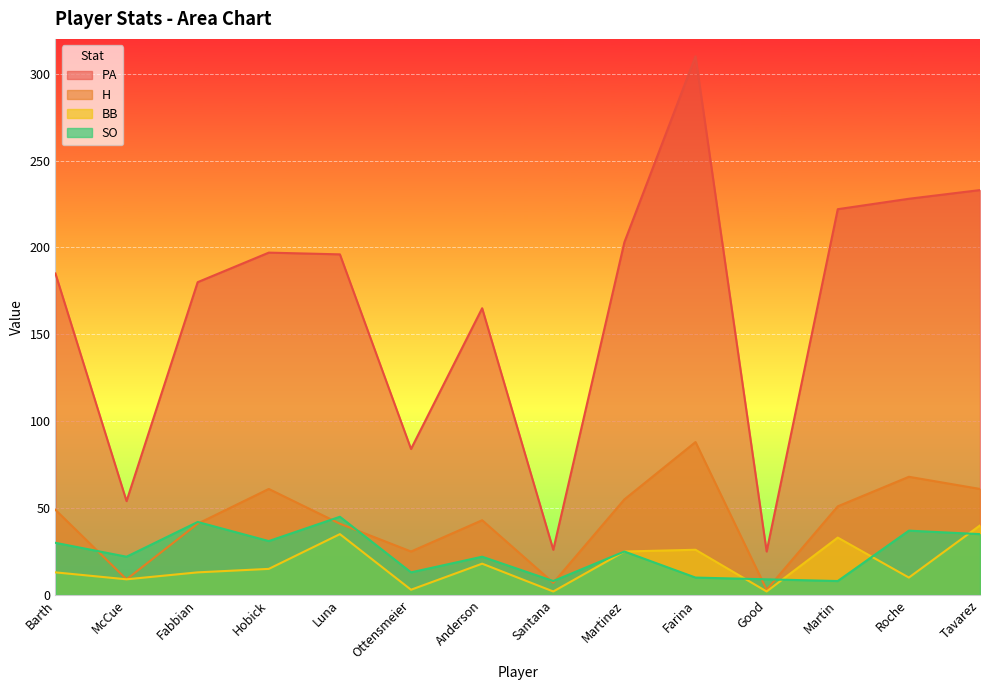

Where is H nearest to the value 45?

Anderson